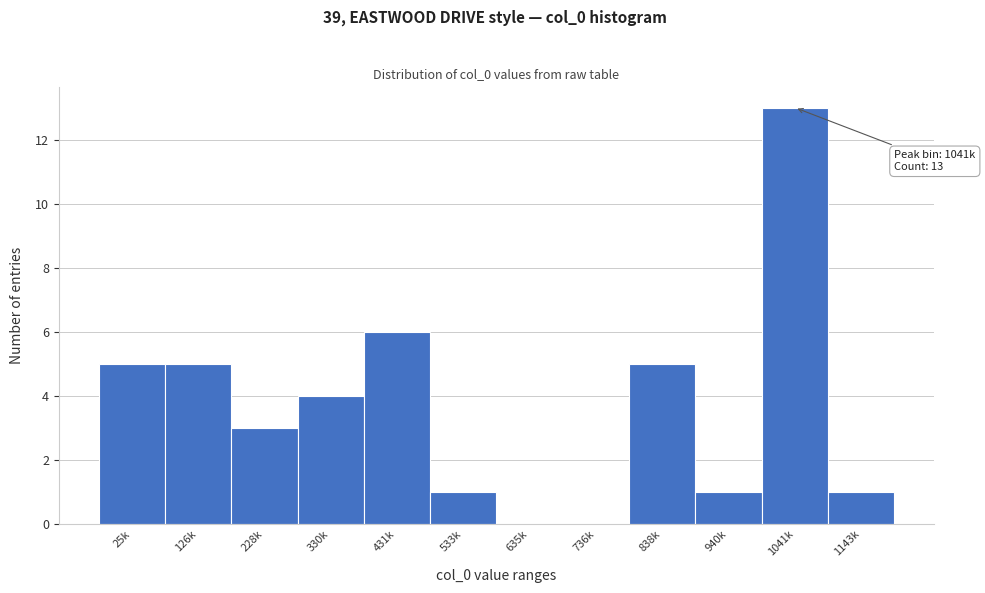

Reading left to right, transcribe all the data shown in this chart.

25k=5	126k=5	228k=3	330k=4	431k=6	533k=1	635k=0	736k=0	838k=5	940k=1	1041k=13	1143k=1